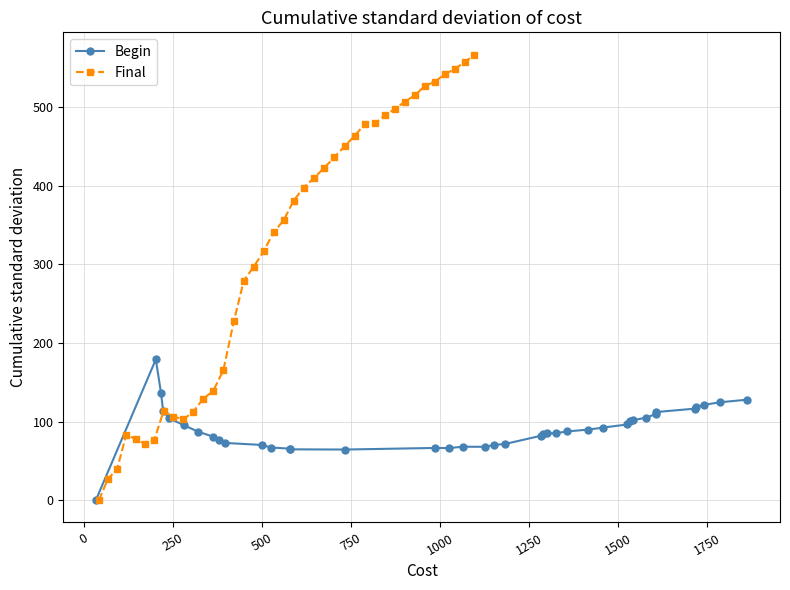

What is the value of the Begin point at the 8th from the left?

80.8